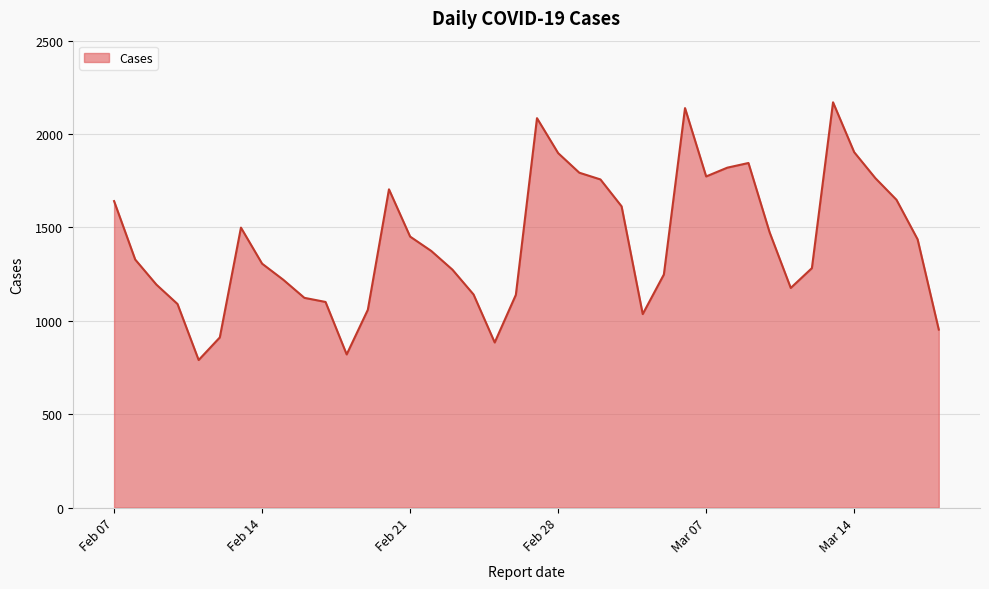

True or false: there are more than 1 points higher than both neighbors.

True